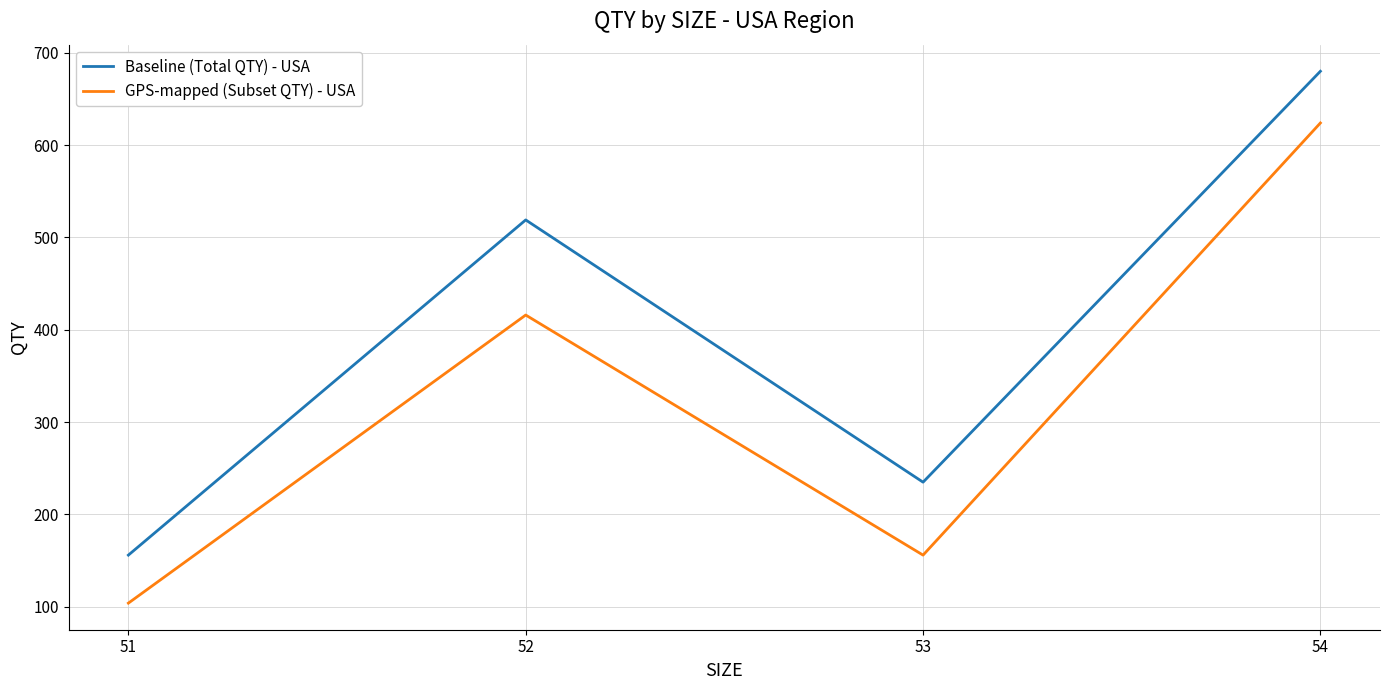

Where is GPS-mapped (Subset QTY) - USA nearest to the value 364?

52